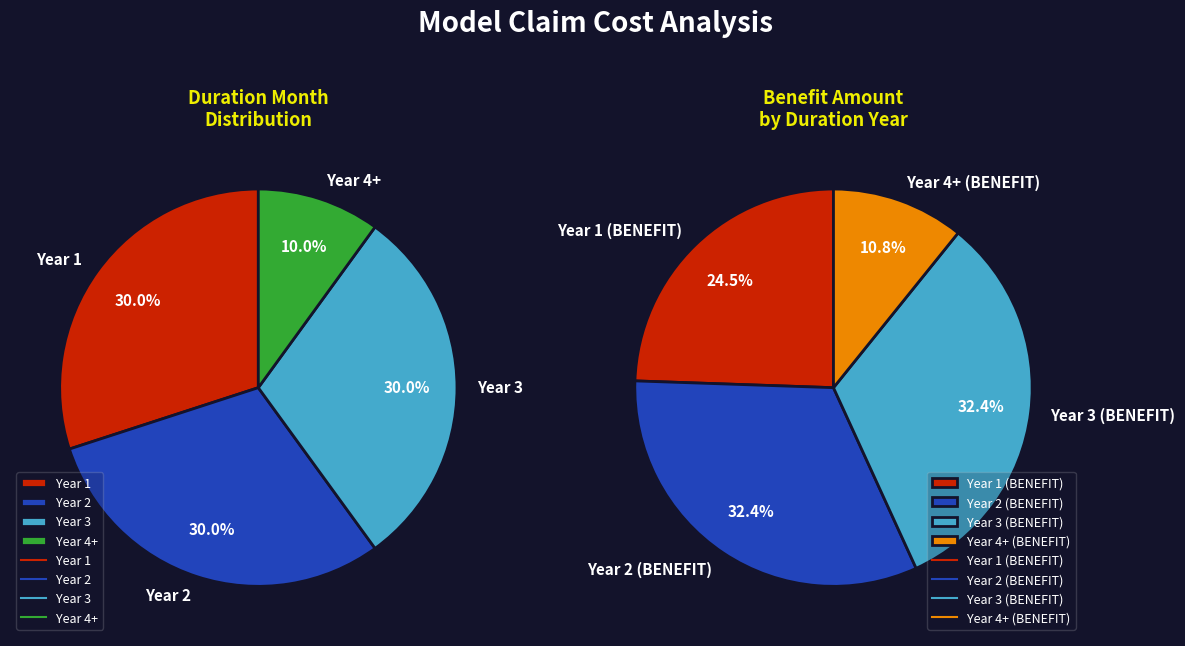

Which category has the smallest portion of the pie?

Duration Year 4